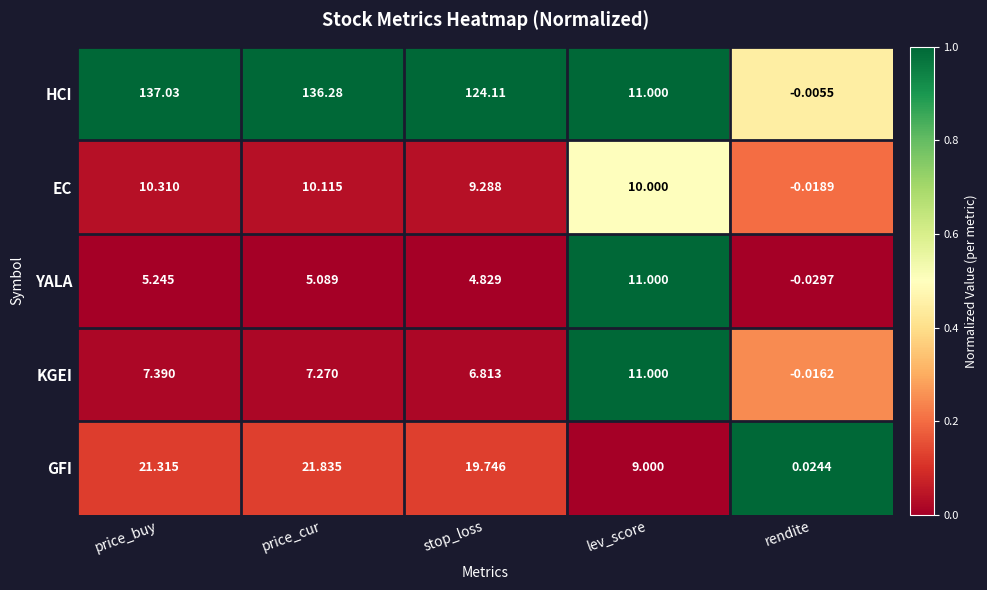

Where is YALA nearest to the value 5?

price_cur